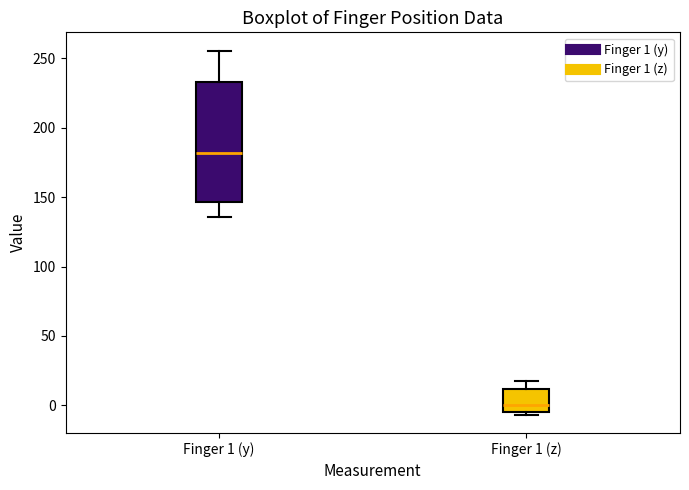

Reading left to right, read every box against the y-axis: the position of its median line, the range the box covers, and the ends of its whiskers. The values are not printed on the chart, so give them approximately, as read against the axis.

Finger 1 (y): median 180, box 145 to 235, whiskers 135 to 255
Finger 1 (z): median 0, box -5 to 10, whiskers -5 (just below the box's lower edge) to 20